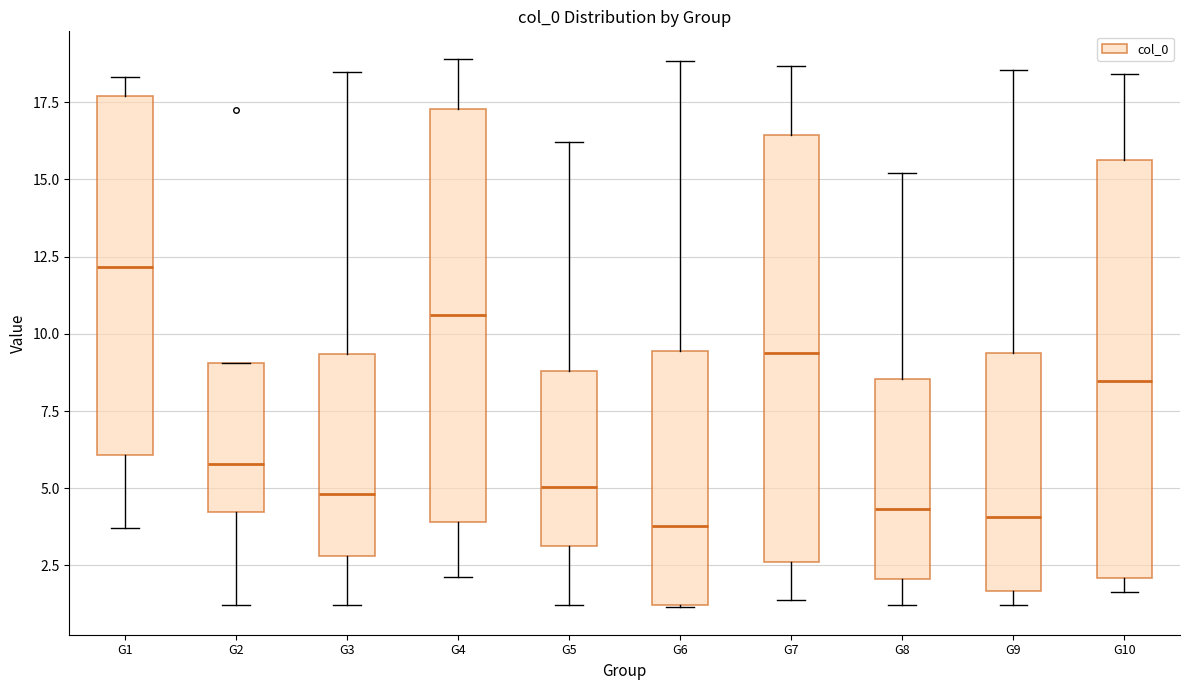

Where does the lower whisker of the box for G5 end on the y-axis? The values are not printed on the chart, so give them approximately, as read against the axis.

1.0